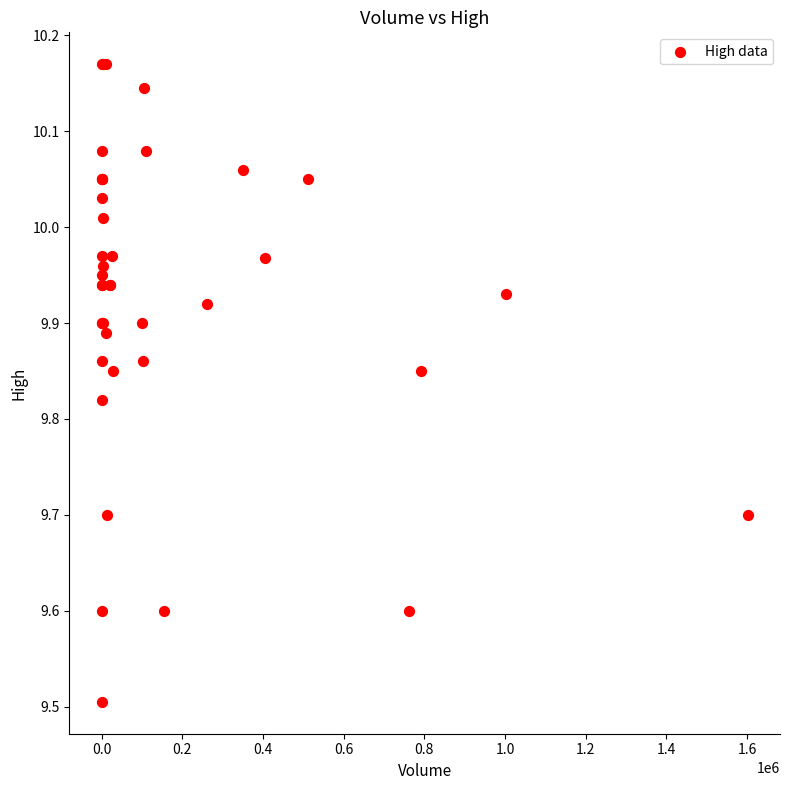

What Y value in the scatter plot is closest to 9?

9.5